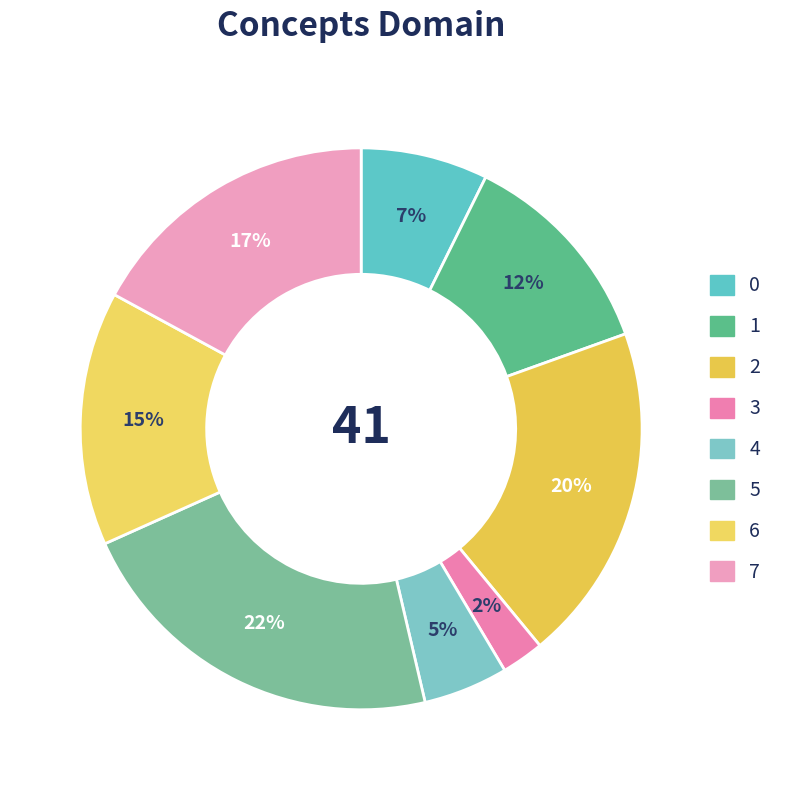

To the nearest percent, what portion does 7 represent?

17%